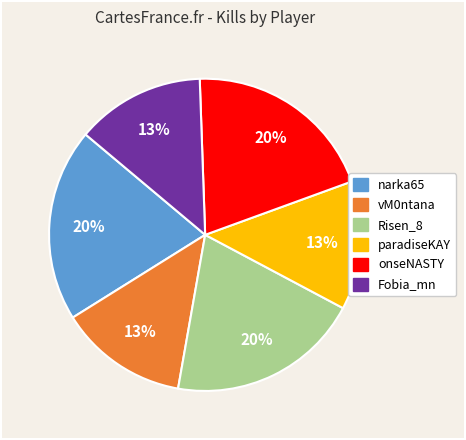

Between narka65 and Fobia_mn, which is larger?

narka65